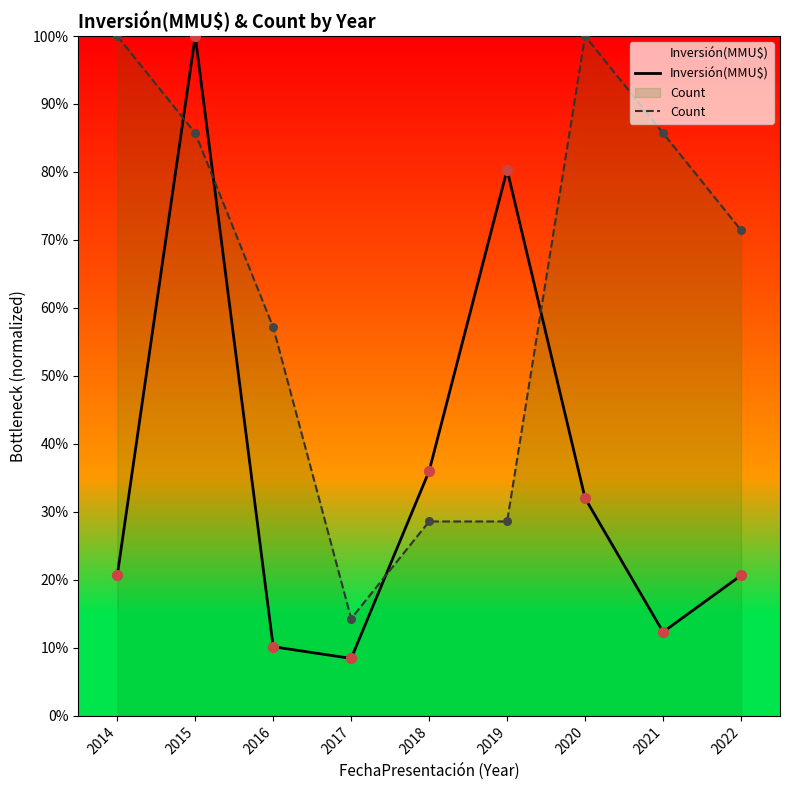

What is the total value across all series at 2018?

64.6